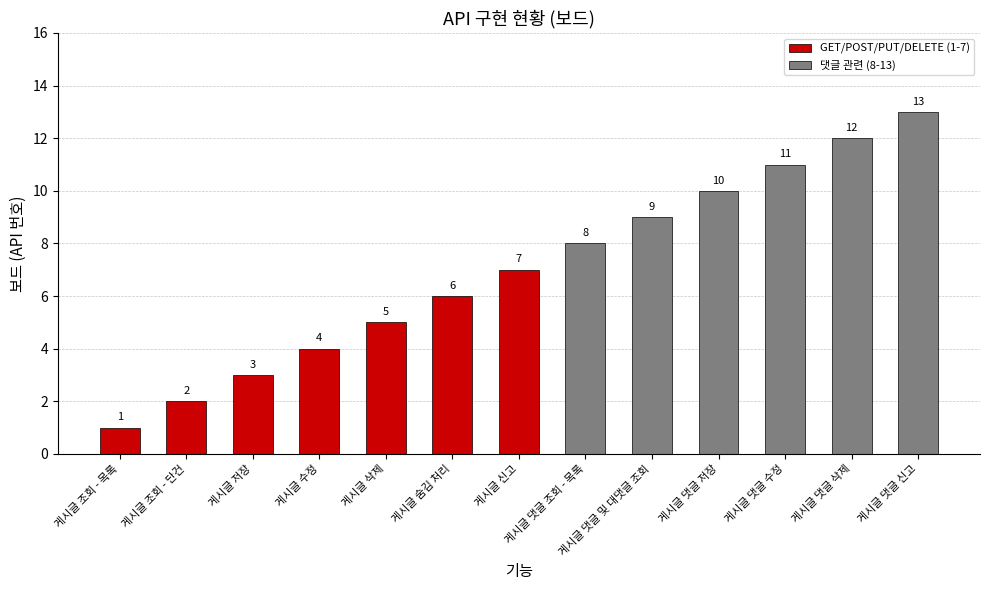

How many bars are there in total?

13